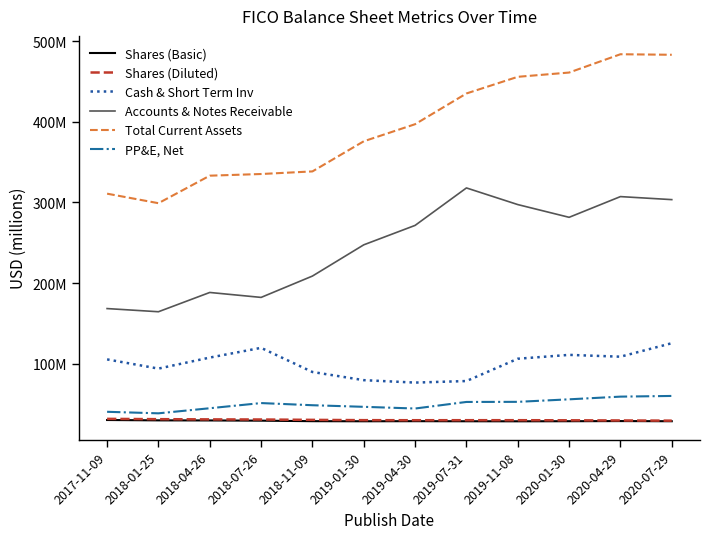

Is this an area chart (filled region under the line)?

No